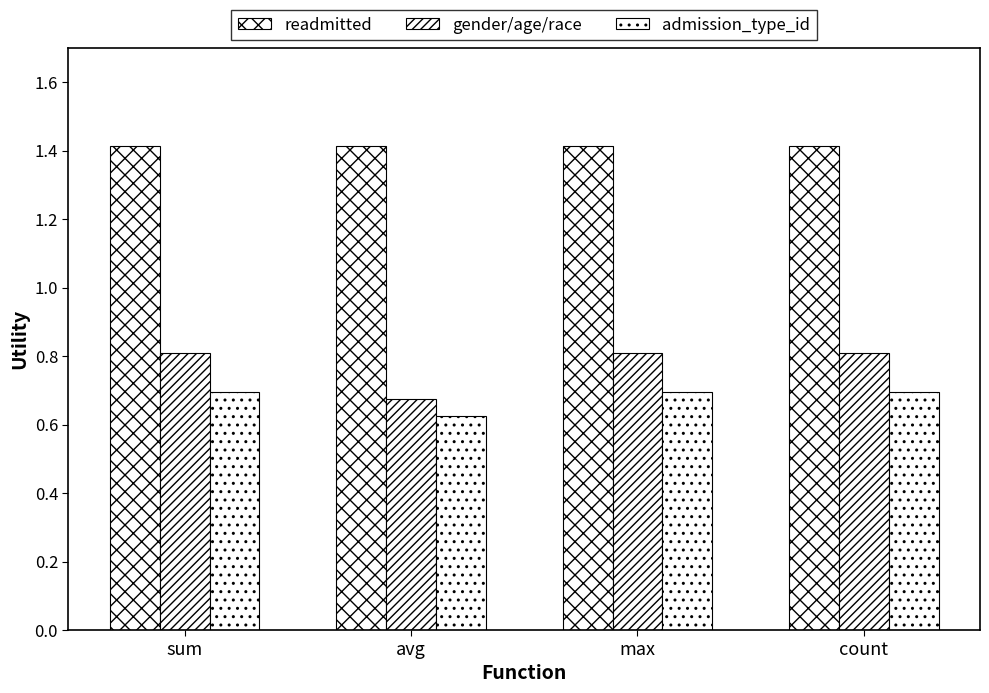

What is the value of the admission_type_id bar at the 4th from the left?

0.7